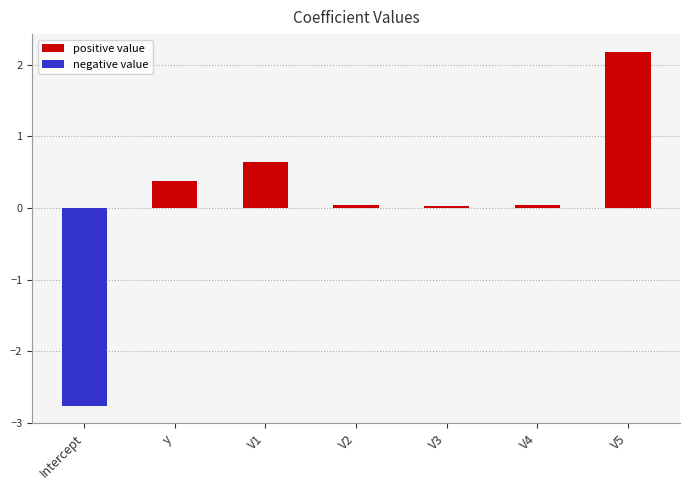

Are the bars grouped side by side (vs. stacked)?

No